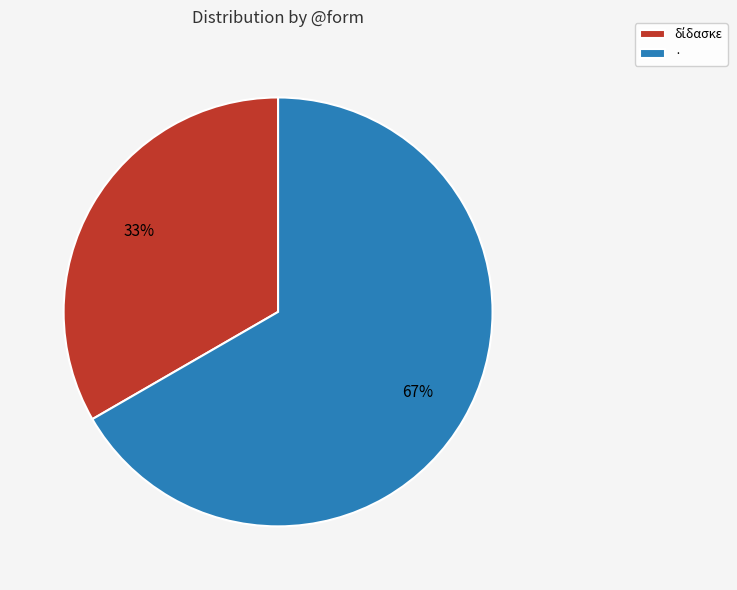

Does · represent more than half of the total?

Yes